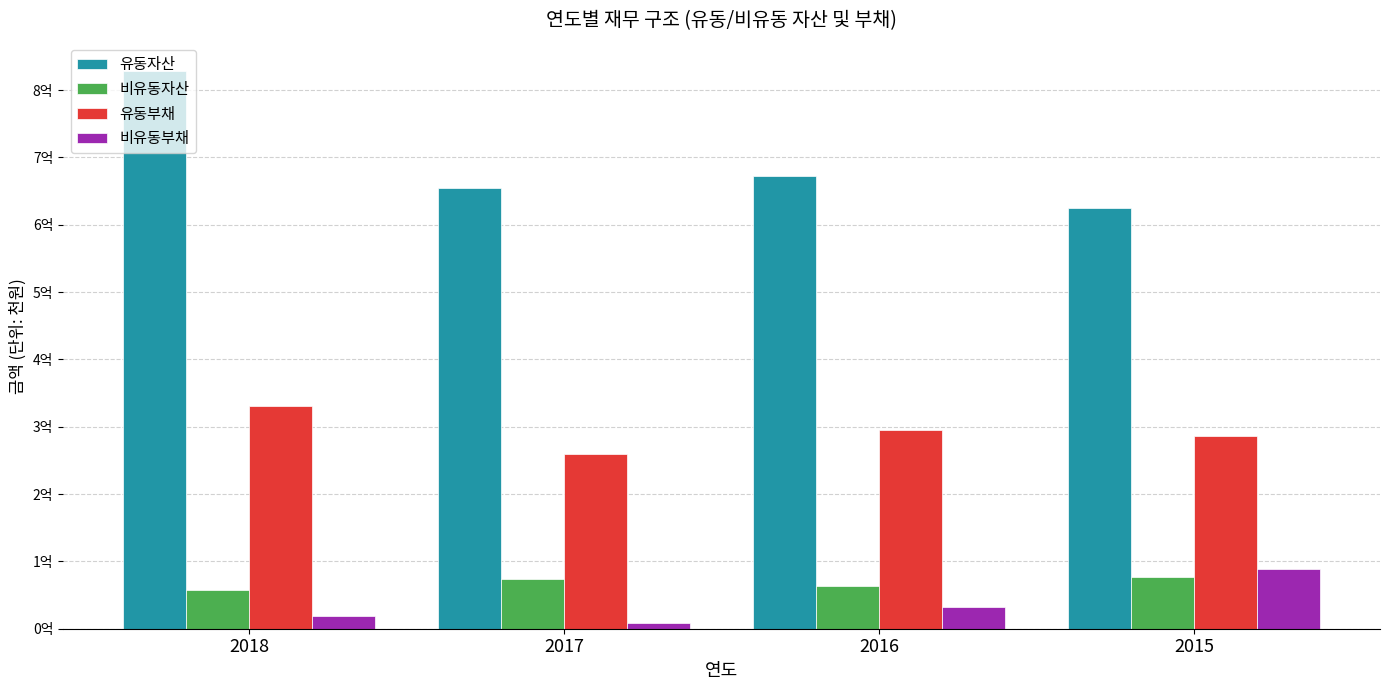

Where is 비유동자산 nearest to the value 6680354?

2016